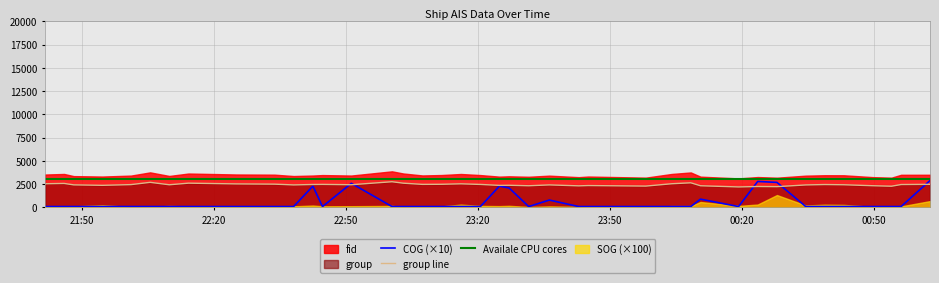

What is the sum of all COG (×10) values?

21300